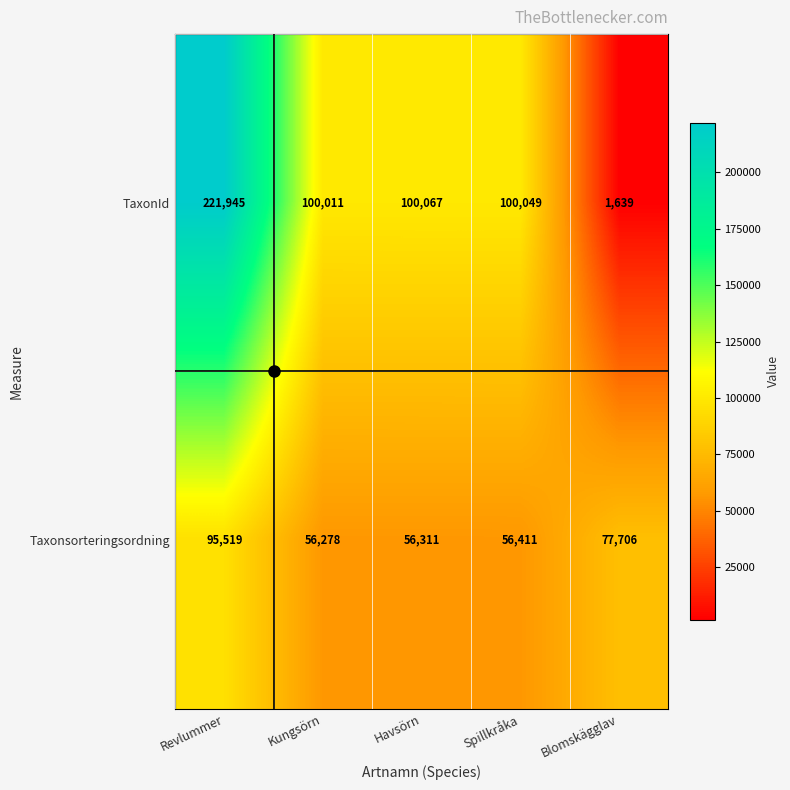

What is the average value of the Taxonsorteringsordning series?

68445